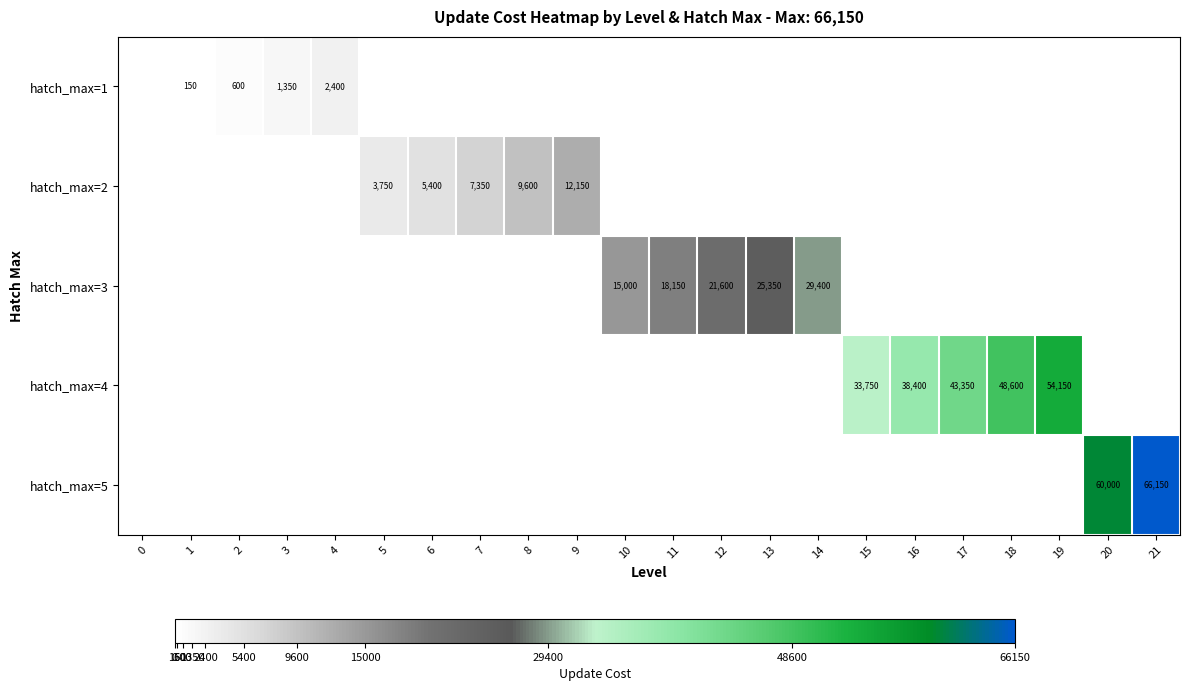

What is the sum of all row_1 values?

38250